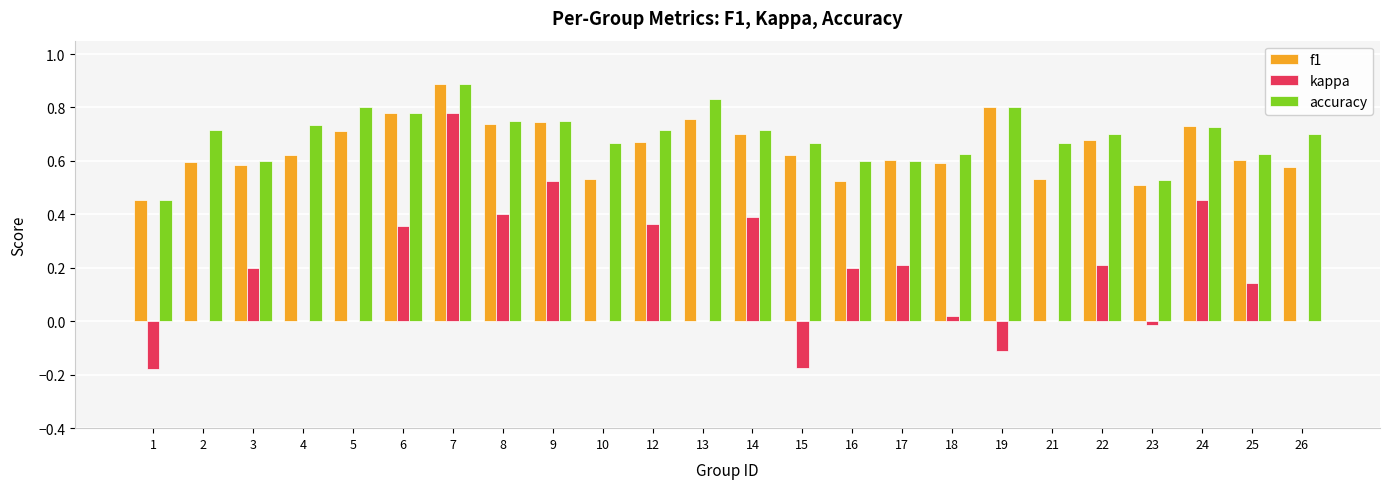

Between 6 and 21, which series saw the biggest shift?

kappa